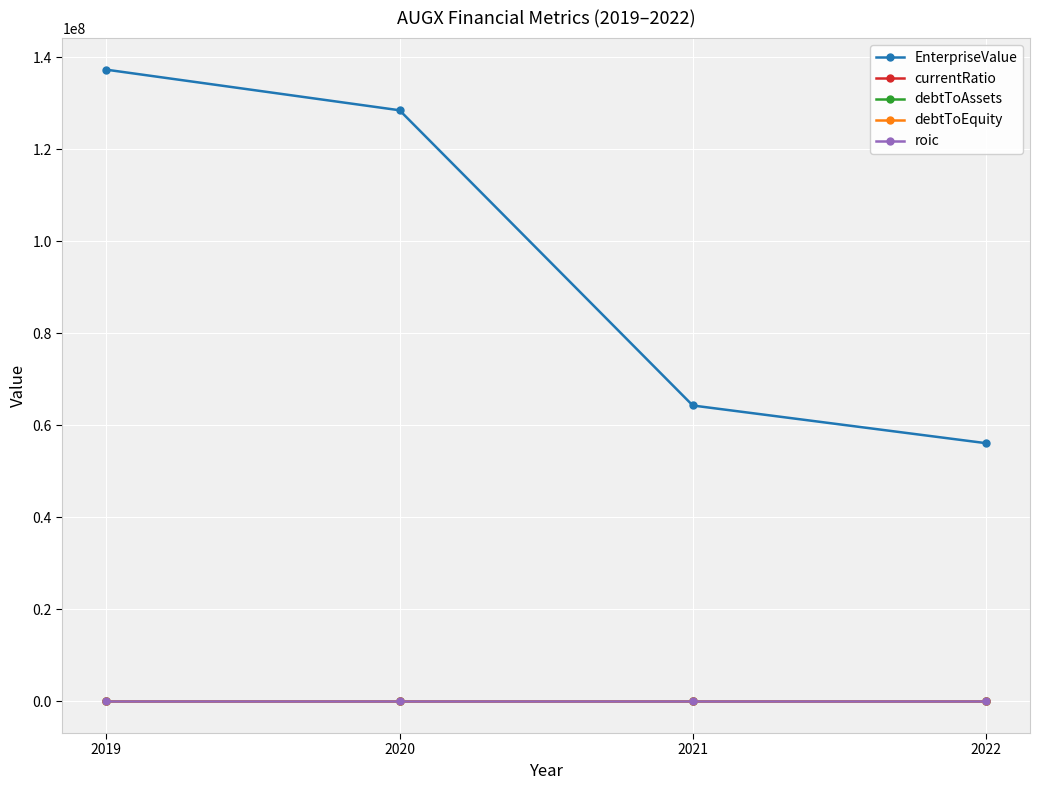

In roic, how many points are higher than both neighbors (excluding endpoints)?

1